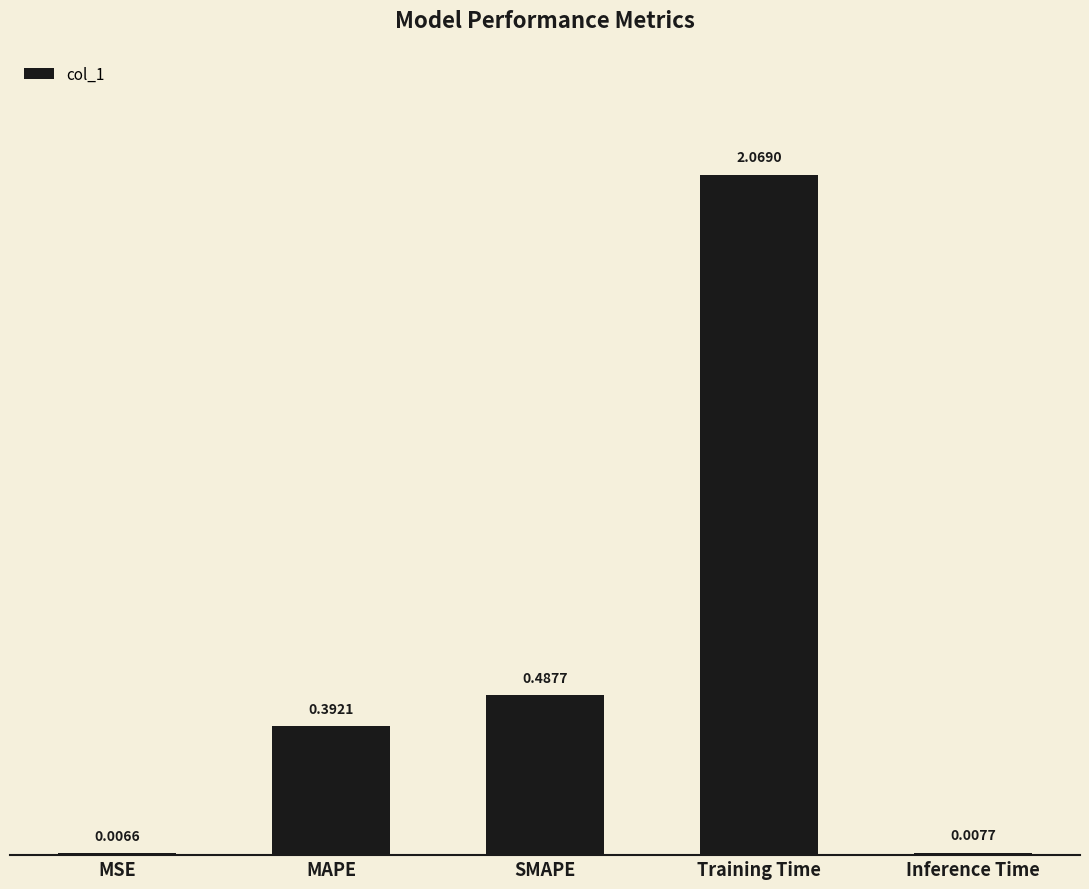

Which label corresponds to the largest value in the chart?

Training Time